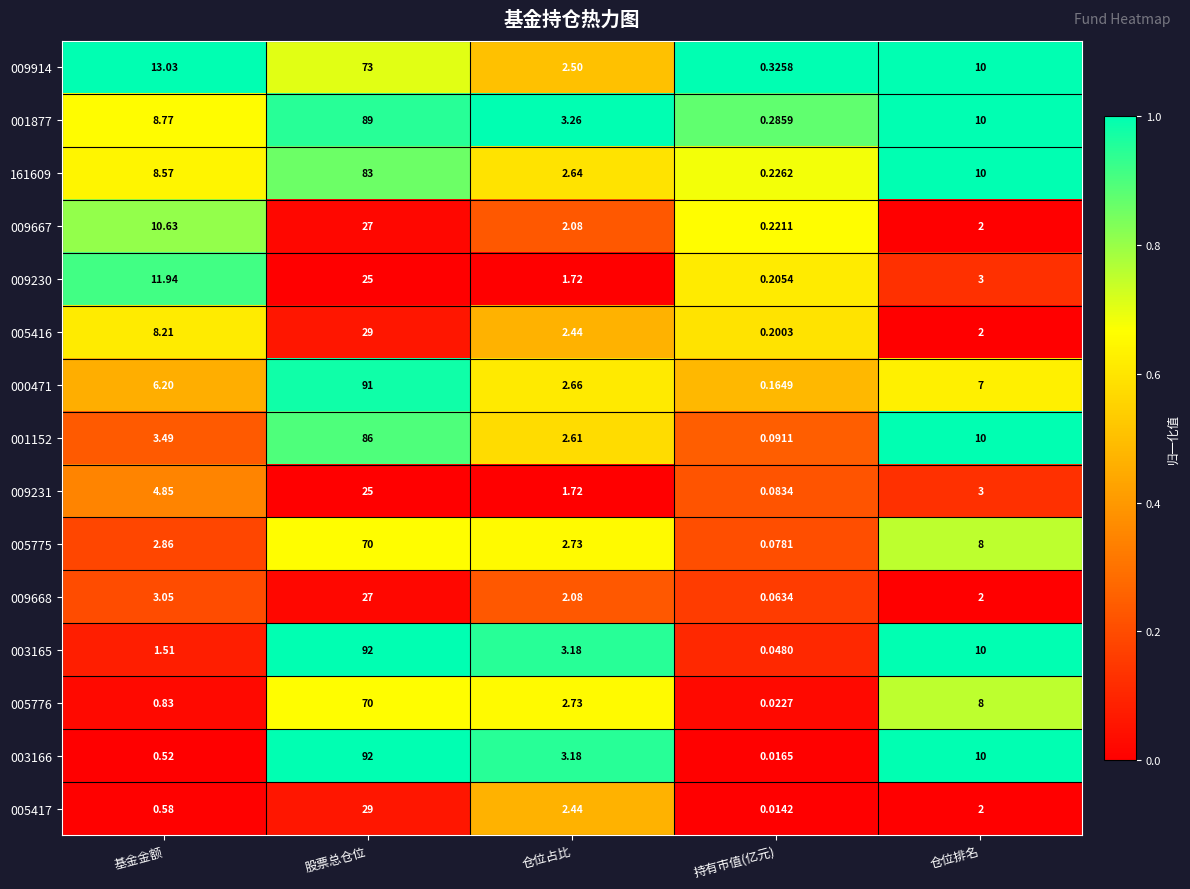

At how many categories does at least one series exceed 0?

5